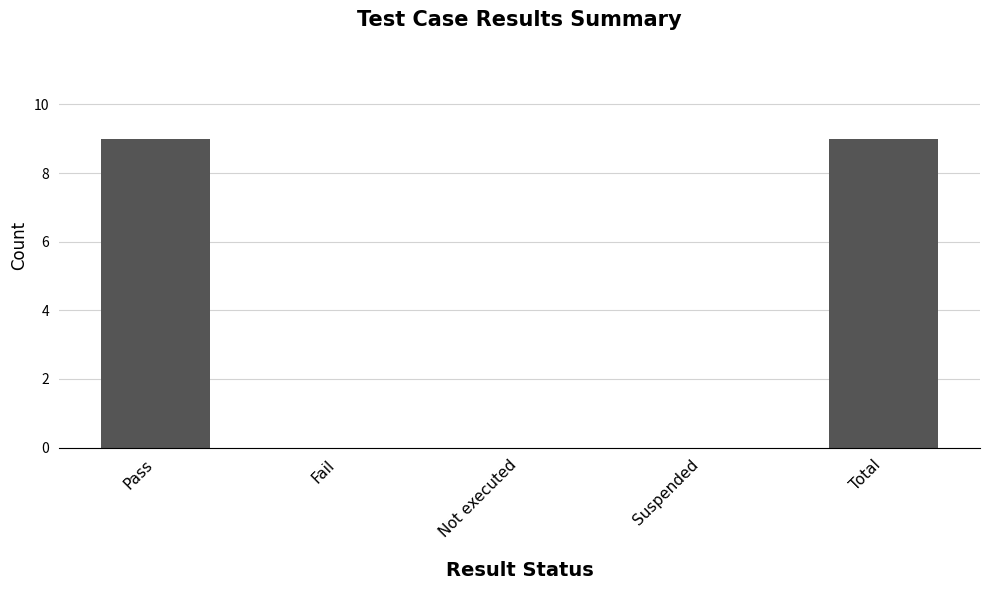

The value at Not executed is -4. True or false?

False